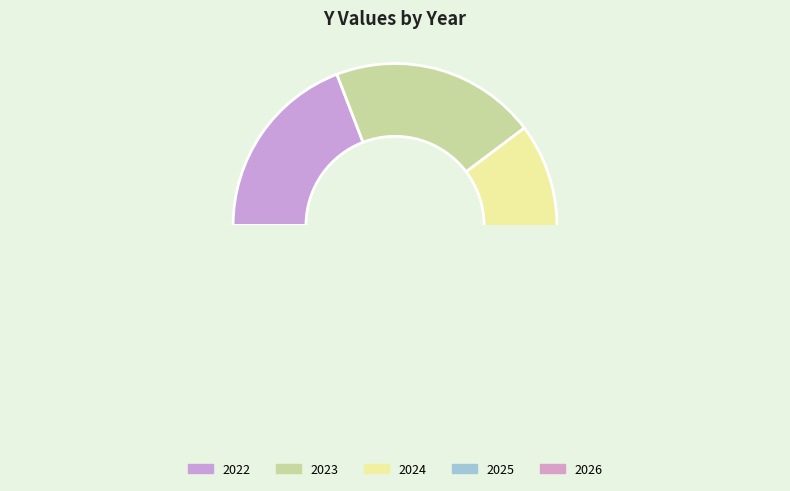

Is there any slice that represents more than half of the pie?

No